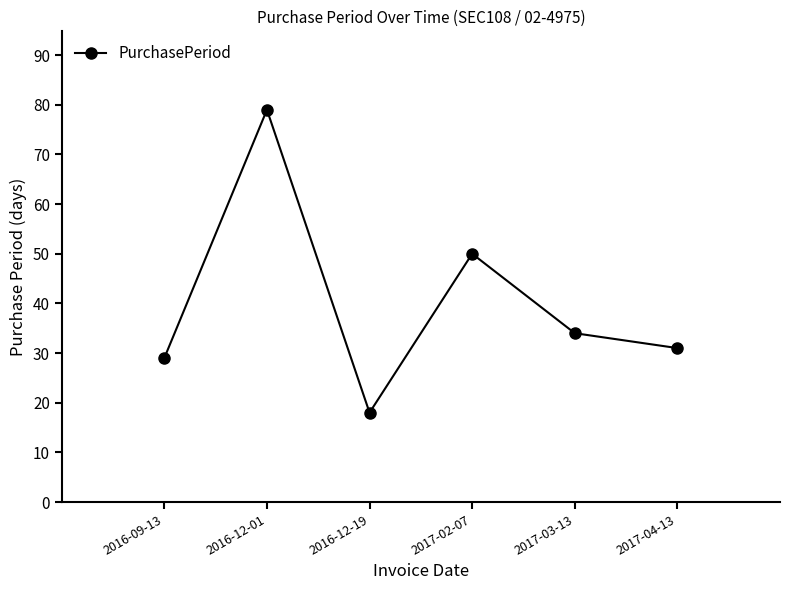

How many interior local valleys (lower than both neighbors) does the data have?

1